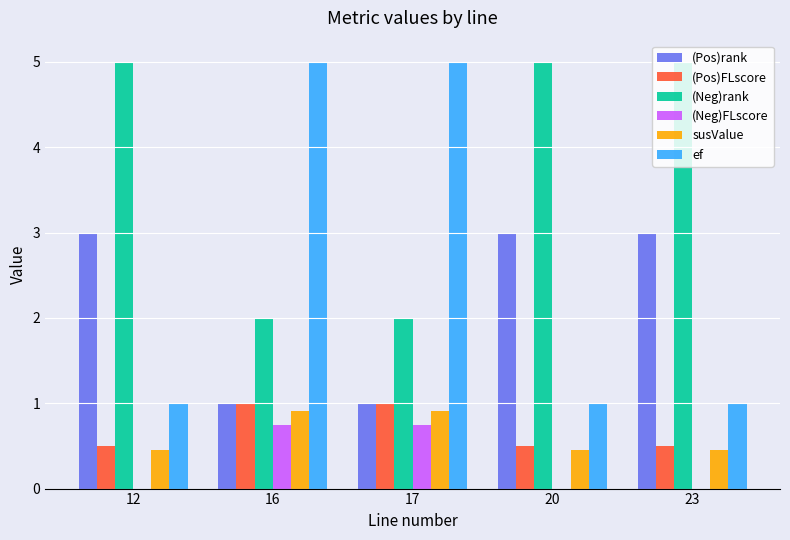

What is the greatest value displayed?

5.0